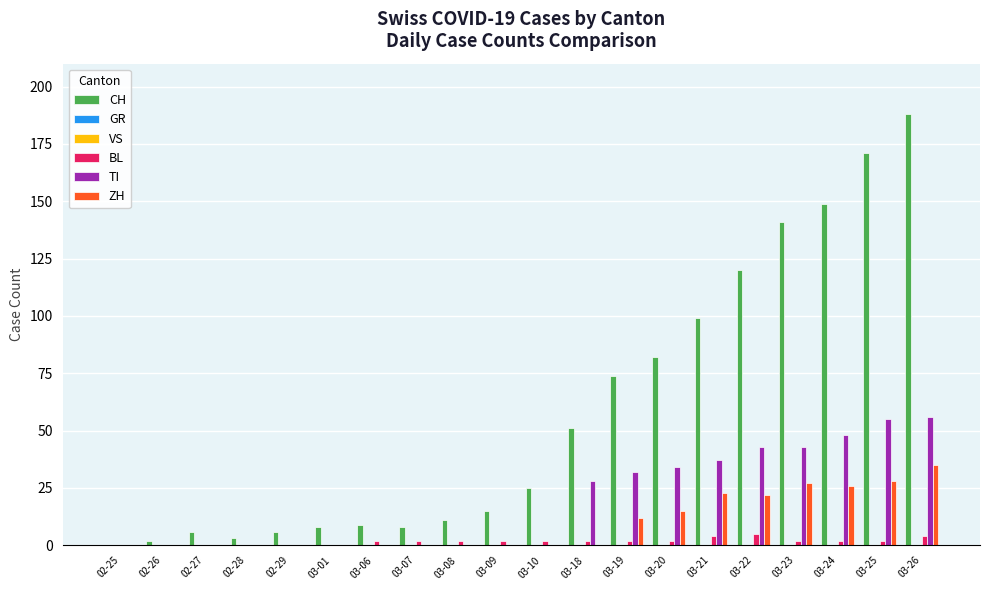

Is it true that TI equals 43 at 03-22?

True